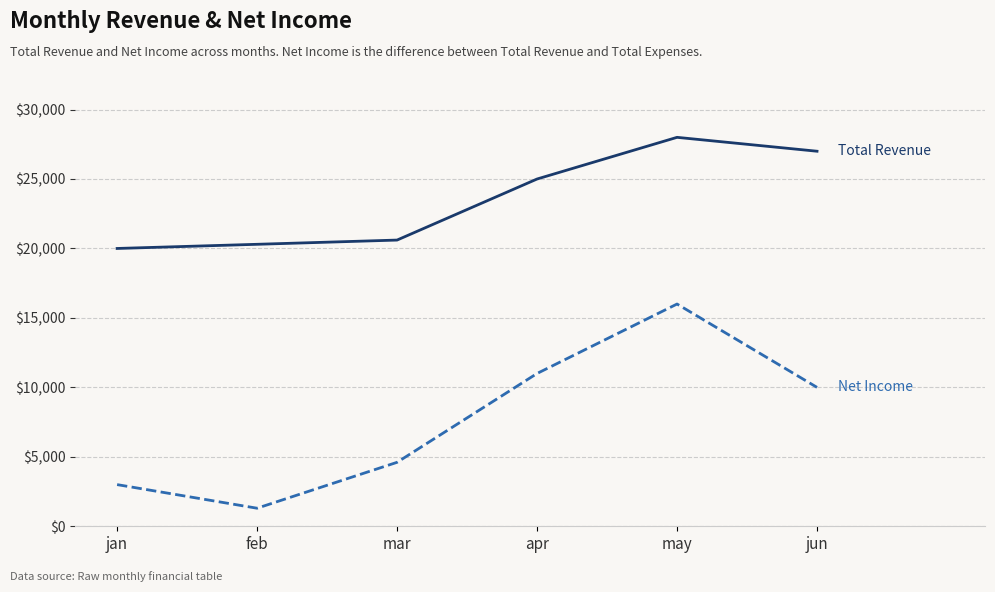

Which label corresponds to the largest value in the chart?

may